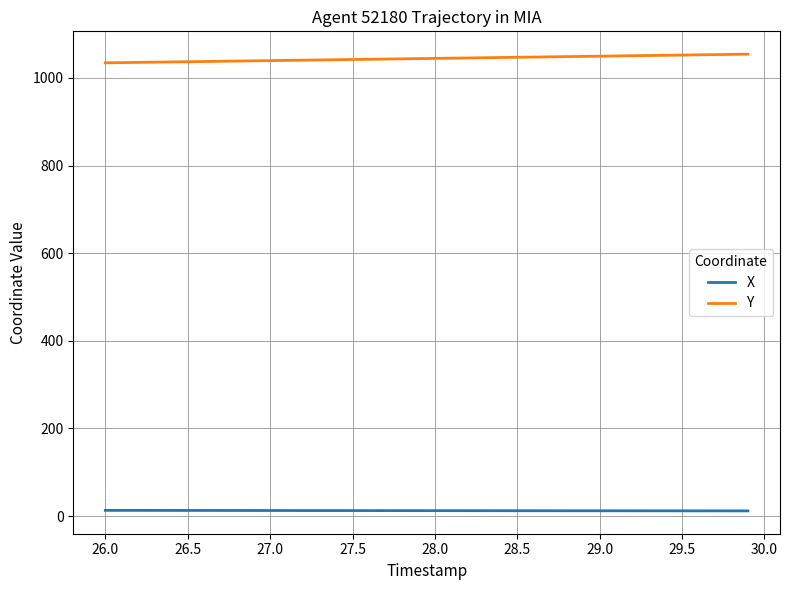

Which series has the largest total across all categories?

Y